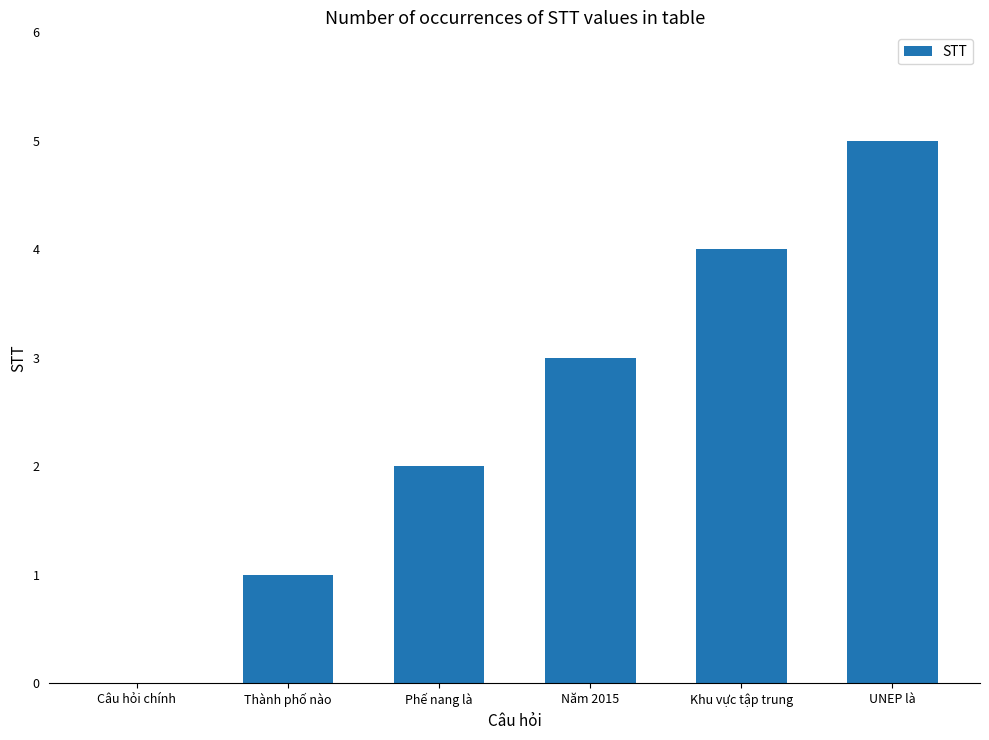

True or false: the data shows 2 at Câu hỏi chính.

False